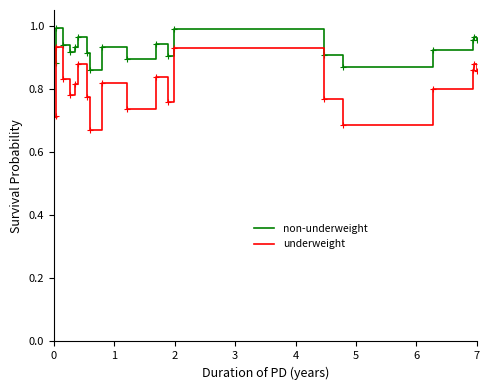

True or false: non-underweight and underweight intersect in this chart.

False